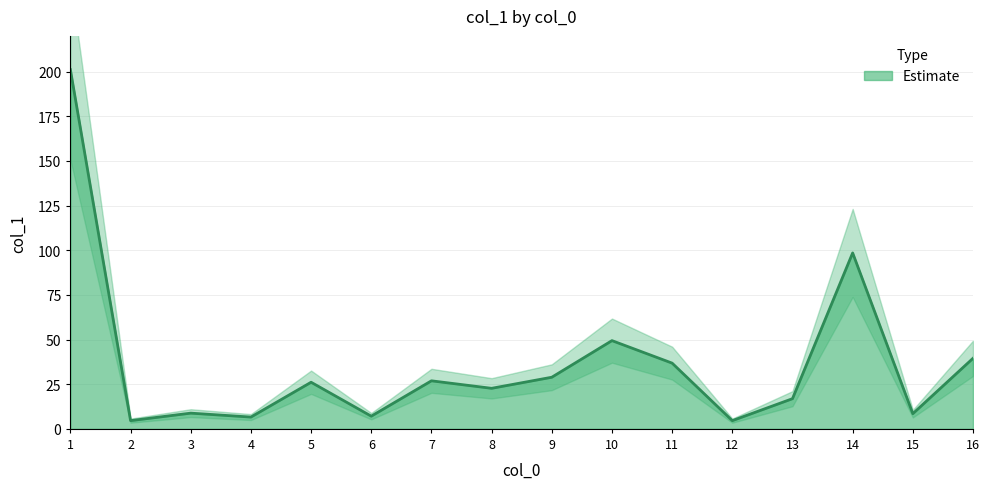

What is the average value?

38.7